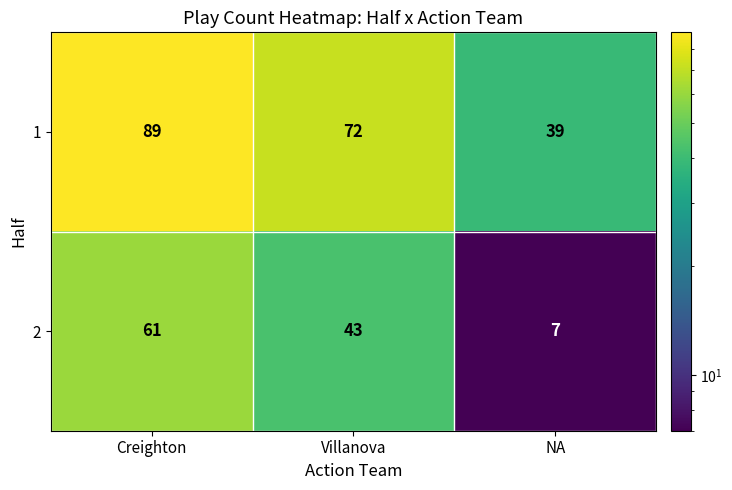

What is the average value of the 2 series?

37